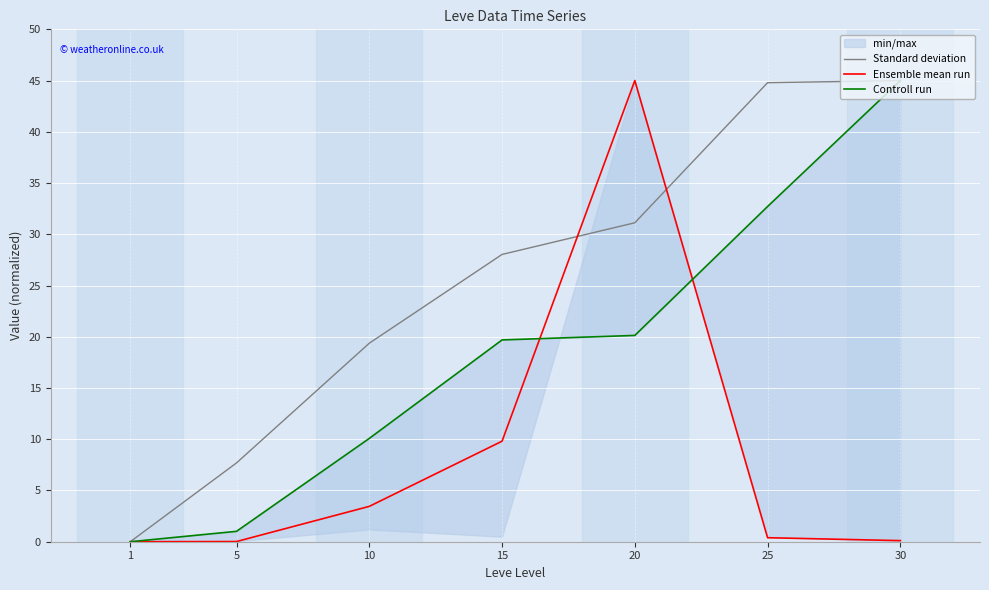

True or false: Standard deviation has more than 0 points higher than both neighbors.

False